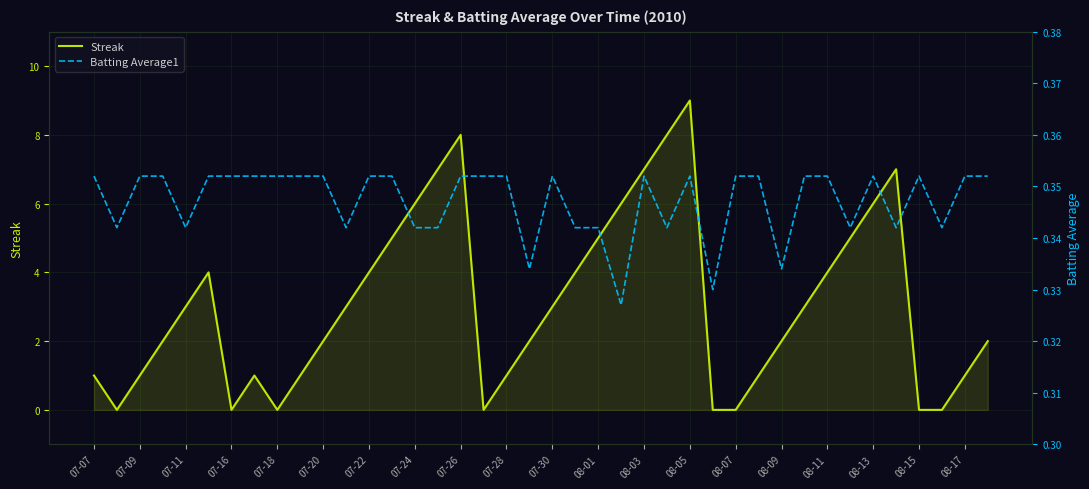

Reading left to right, list all the values displayed in this chart.

Streak: 1.0	0.0	1.0	2.0	3.0	4.0	0.0	1.0	0.0	1.0	2.0	3.0	4.0	5.0	6.0	7.0	8.0	0.0	1.0	2.0	3.0	4.0	5.0	6.0	7.0	8.0	9.0	0.0	0.0	1.0	2.0	3.0	4.0	5.0	6.0	7.0	0.0	0.0	1.0	2.0
Batting Average1: 0.4	0.3	0.4	0.4	0.3	0.4	0.4	0.4	0.4	0.4	0.4	0.3	0.4	0.4	0.3	0.3	0.4	0.4	0.4	0.3	0.4	0.3	0.3	0.3	0.4	0.3	0.4	0.3	0.4	0.4	0.3	0.4	0.4	0.3	0.4	0.3	0.4	0.3	0.4	0.4